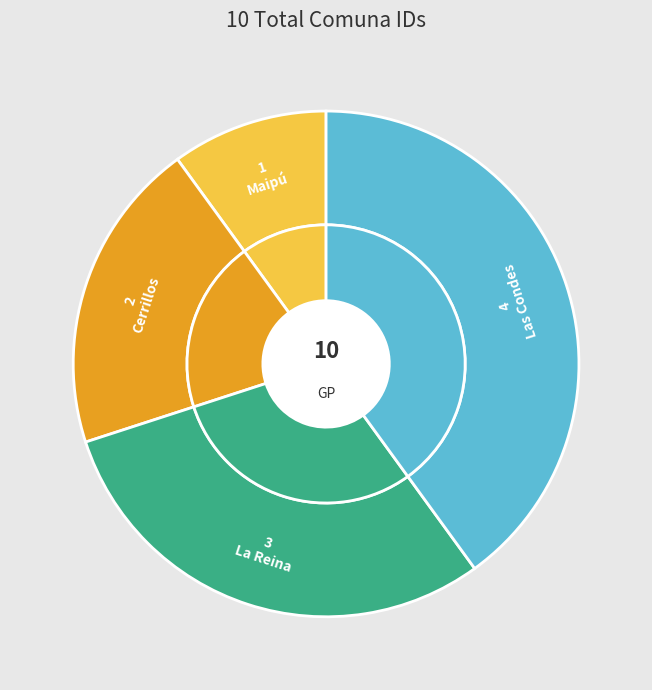

Between maipu and la_reina, which is larger?

la_reina